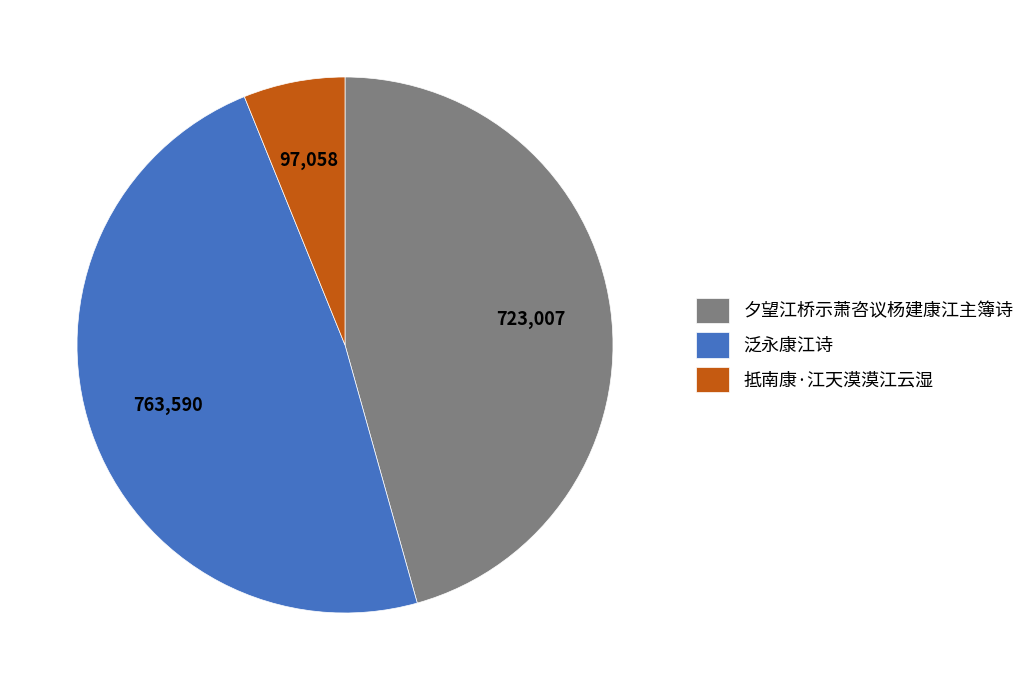

Do 夕望江桥示萧咨议杨建康江主簿诗 and 泛永康江诗 together represent more than half of the pie?

Yes